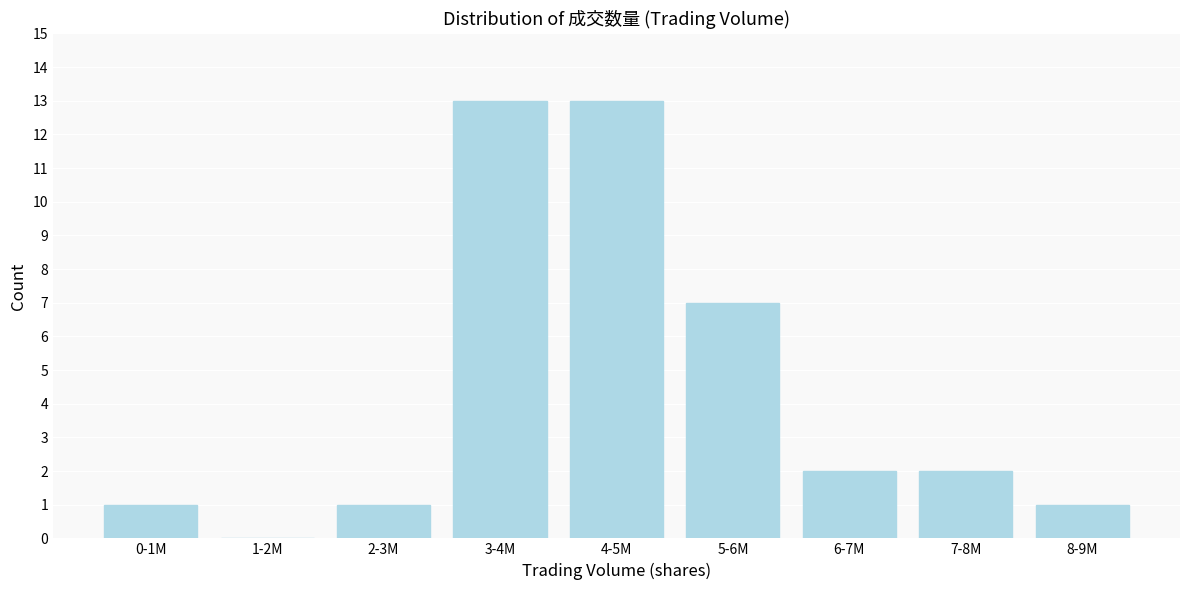

Reading left to right, transcribe all the data shown in this chart.

0-1M=1	1-2M=0	2-3M=1	3-4M=13	4-5M=13	5-6M=7	6-7M=2	7-8M=2	8-9M=1